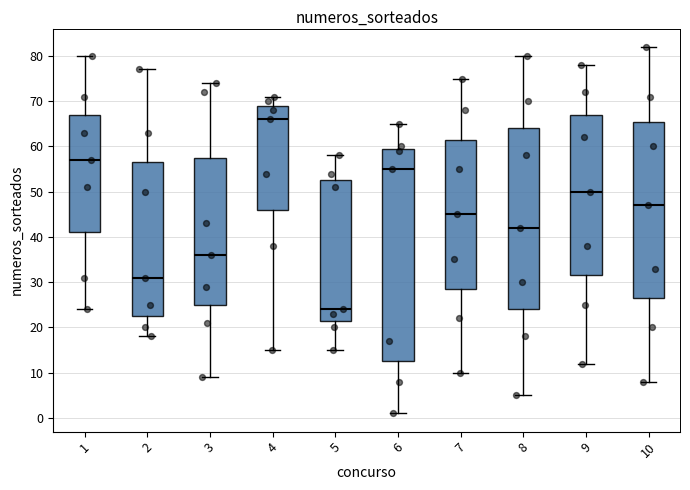

Comparing the boxes themselves (not the whiskers), which one is the tallest?

6